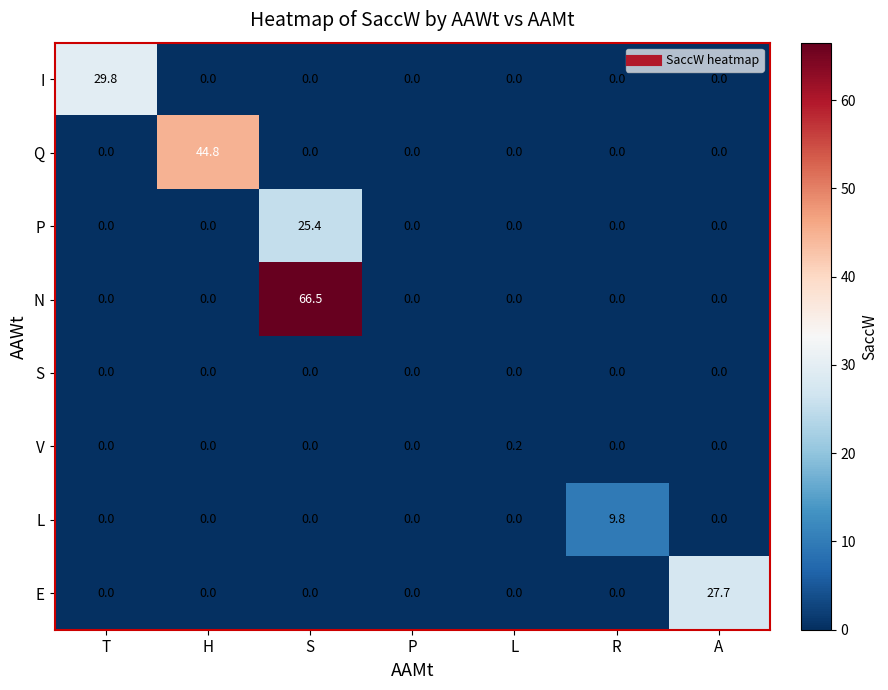

Rank the series by their maximum value, from highest to lowest.

N, Q, I, E, P, L, V, S